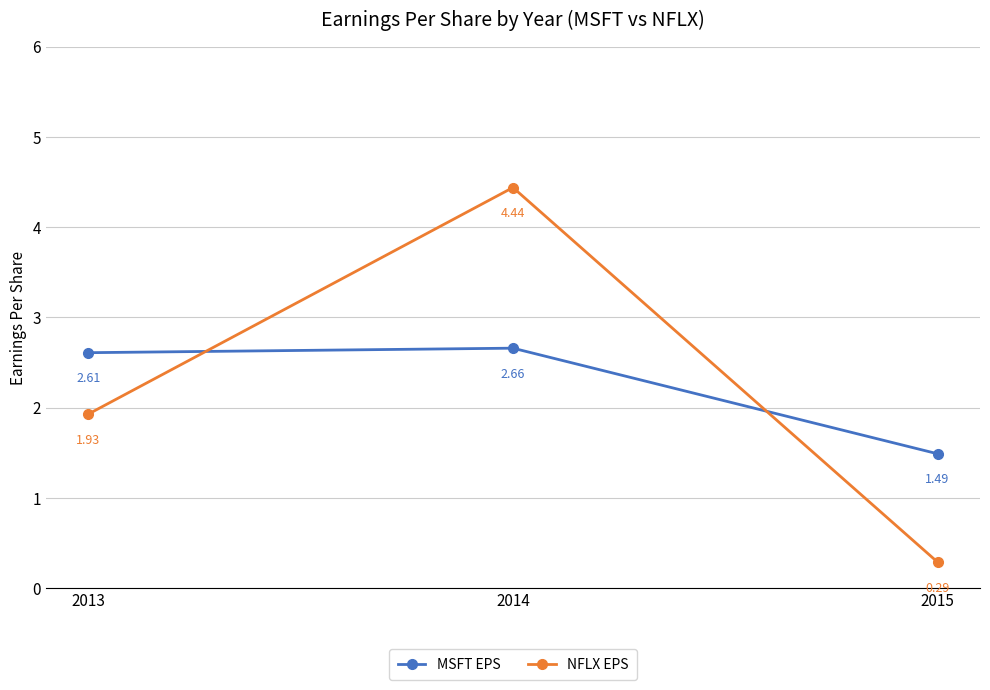

What is the sum of all MSFT EPS values?

6.8